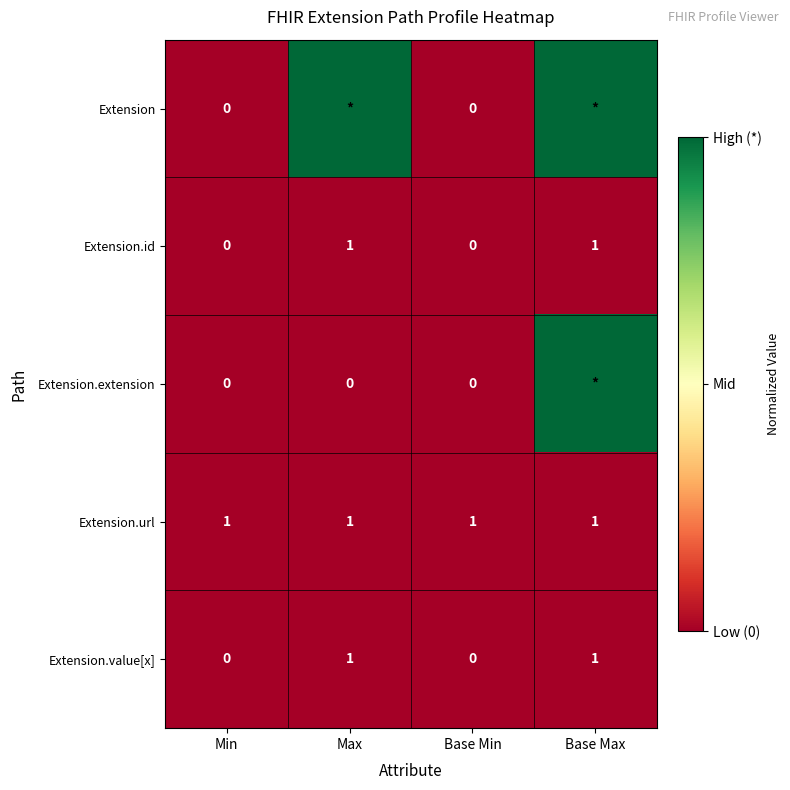

Is the value of Extension.value[x] at Base Max greater than the value of Extension.id at Min?

Yes